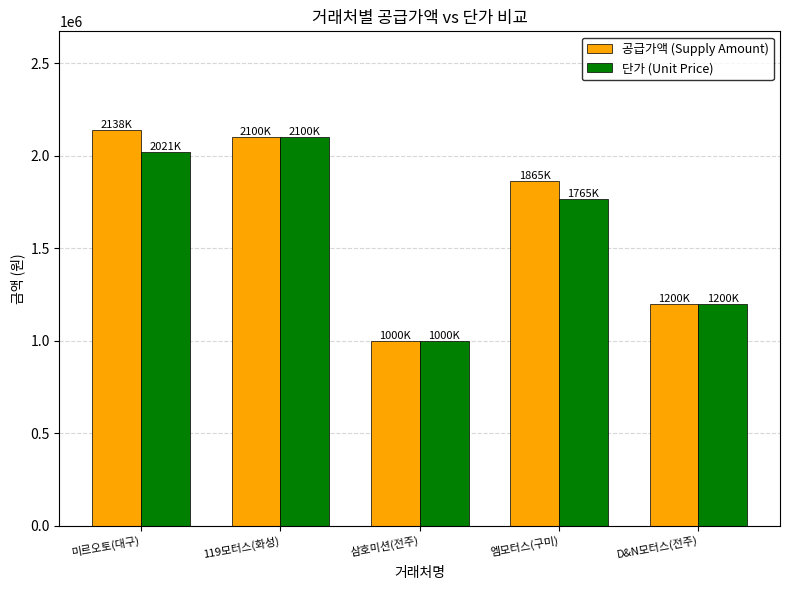

Reading left to right, extract all data points from this chart.

공급가액 (Supply Amount): 2138000	2100000	1000000	1865000	1200000
단가 (Unit Price): 2021000	2100000	1000000	1765000	1200000